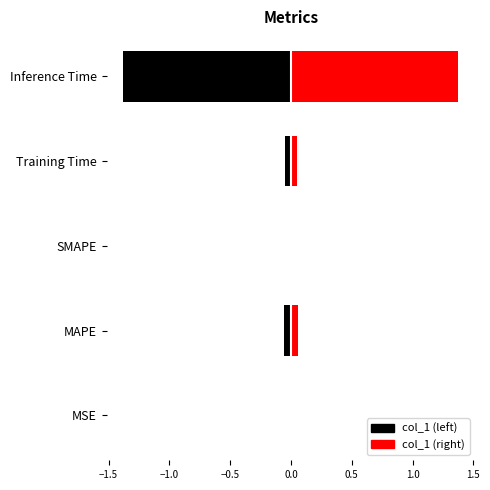

List the labels in order of value, smallest first.

SMAPE, MSE, Training Time, MAPE, Inference Time